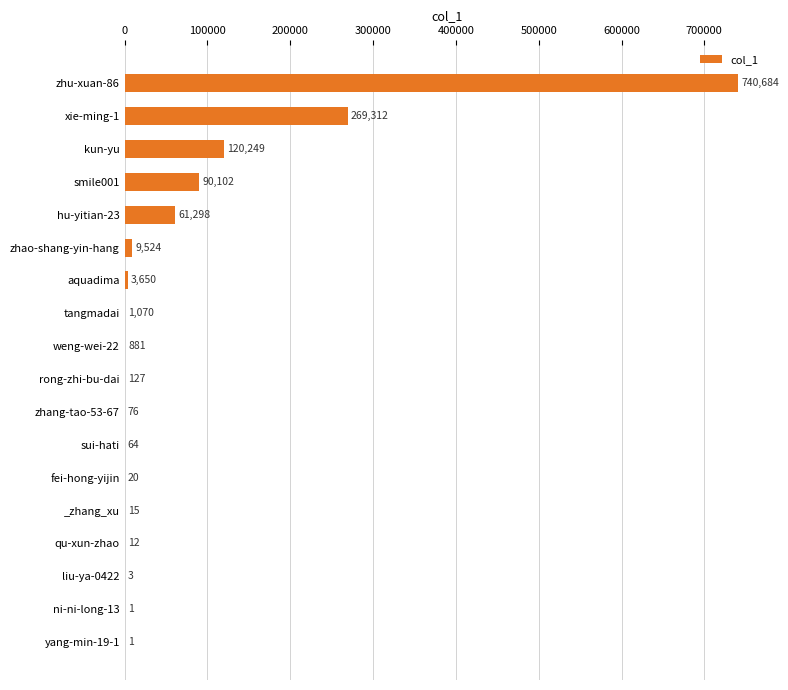

Count the number of data series in this chart.

1